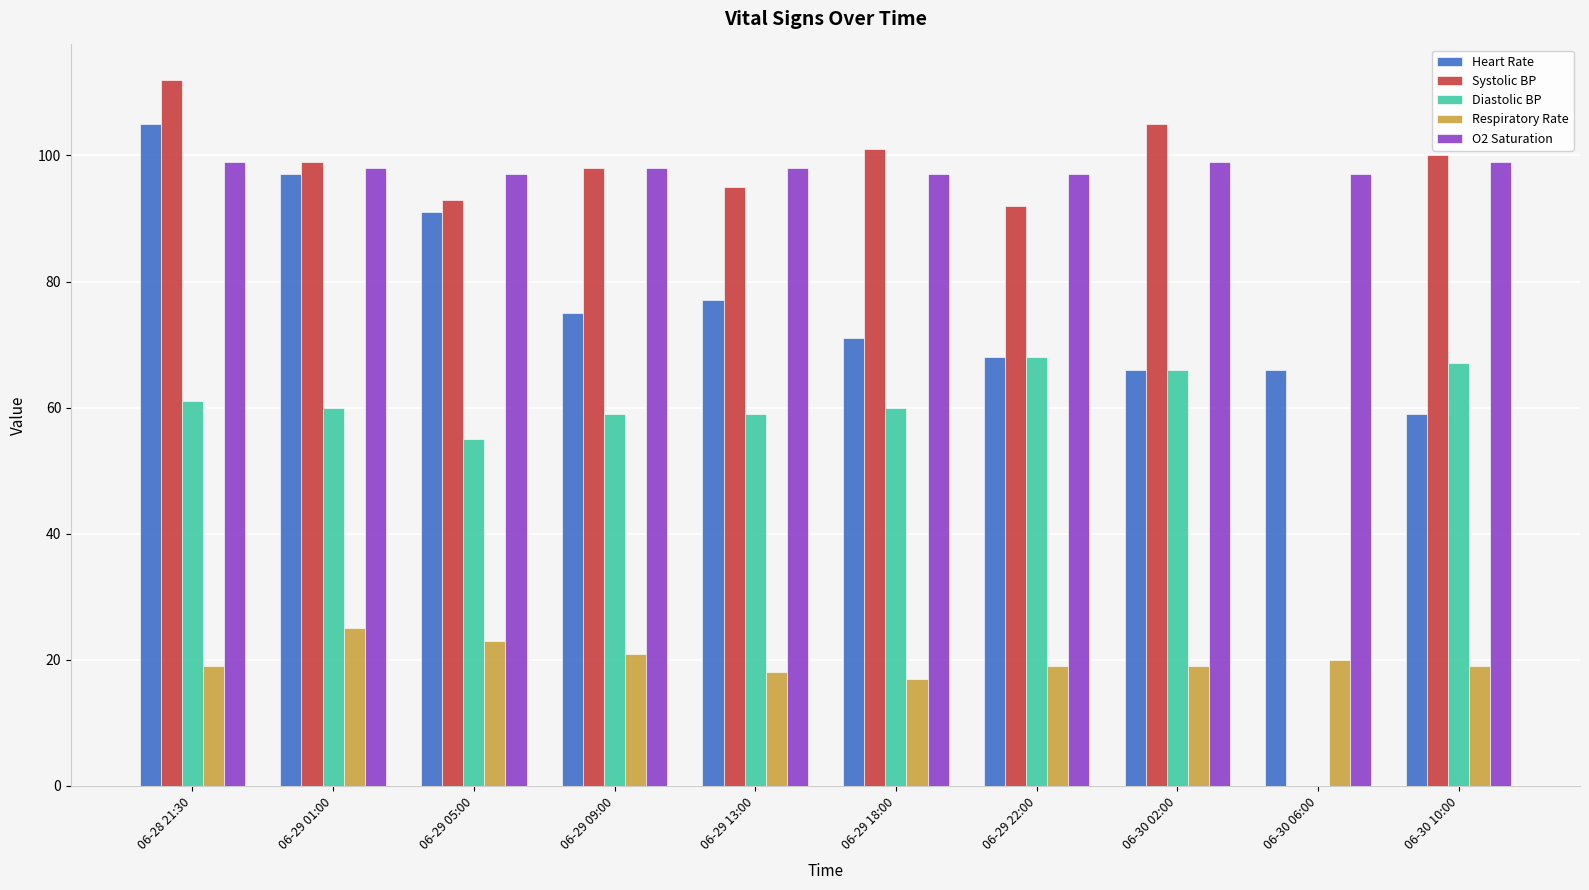

Which series changed the most between 06-28 21:30 and 06-30 02:00?

Heart Rate